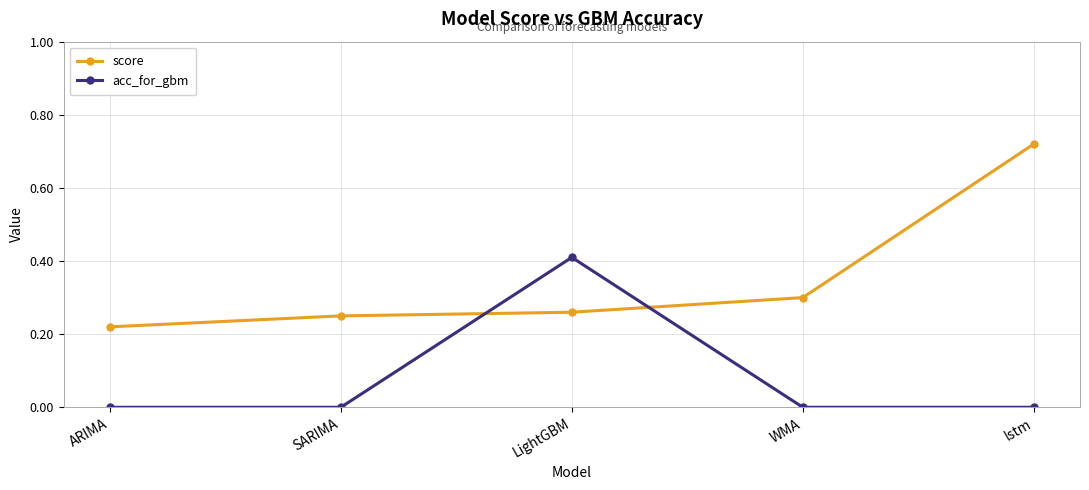

What position from the left is SARIMA?

2